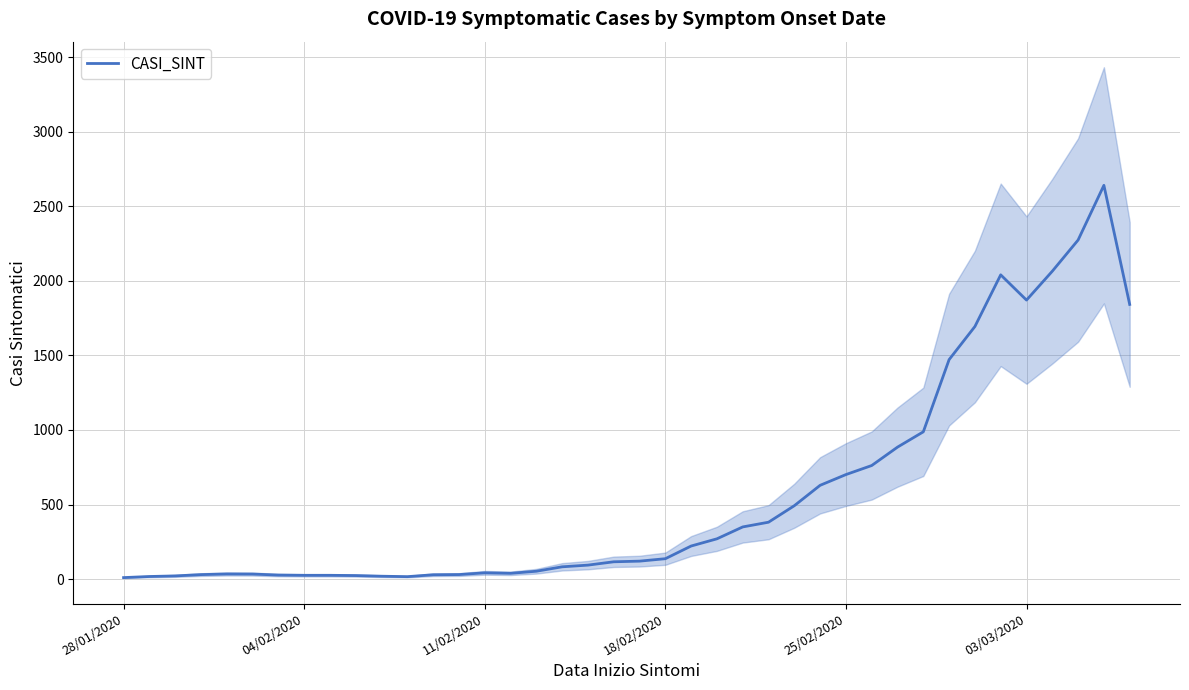

How many values are below 120?

20